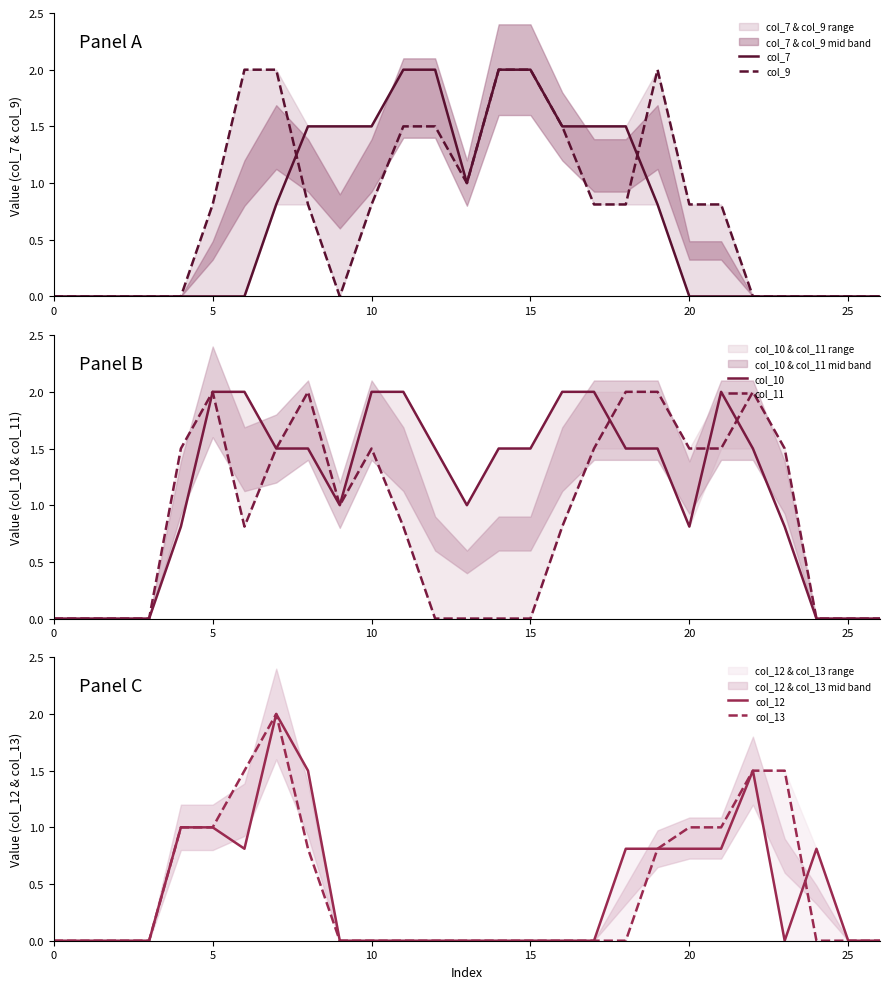

Reading left to right, transcribe all the data shown in this chart.

col_7: 0.0	0.0	0.0	0.0	0.0	0.0	0.0	0.8	1.5	1.5	1.5	2.0	2.0	1.0	2.0	2.0	1.5	1.5	1.5	0.8	0.0	0.0	0.0	0.0	0.0	0.0	0.0
col_9: 0.0	0.0	0.0	0.0	0.0	0.8	2.0	2.0	0.8	0.0	0.8	1.5	1.5	1.0	2.0	2.0	1.5	0.8	0.8	2.0	0.8	0.8	0.0	0.0	0.0	0.0	0.0
col_10: 0.0	0.0	0.0	0.0	0.8	2.0	2.0	1.5	1.5	1.0	2.0	2.0	1.5	1.0	1.5	1.5	2.0	2.0	1.5	1.5	0.8	2.0	1.5	0.8	0.0	0.0	0.0
col_11: 0.0	0.0	0.0	0.0	1.5	2.0	0.8	1.5	2.0	1.0	1.5	0.8	0.0	0.0	0.0	0.0	0.8	1.5	2.0	2.0	1.5	1.5	2.0	1.5	0.0	0.0	0.0
col_12: 0.0	0.0	0.0	0.0	1.0	1.0	0.8	2.0	1.5	0.0	0.0	0.0	0.0	0.0	0.0	0.0	0.0	0.0	0.8	0.8	0.8	0.8	1.5	0.0	0.8	0.0	0.0
col_13: 0.0	0.0	0.0	0.0	1.0	1.0	1.5	2.0	0.8	0.0	0.0	0.0	0.0	0.0	0.0	0.0	0.0	0.0	0.0	0.8	1.0	1.0	1.5	1.5	0.0	0.0	0.0